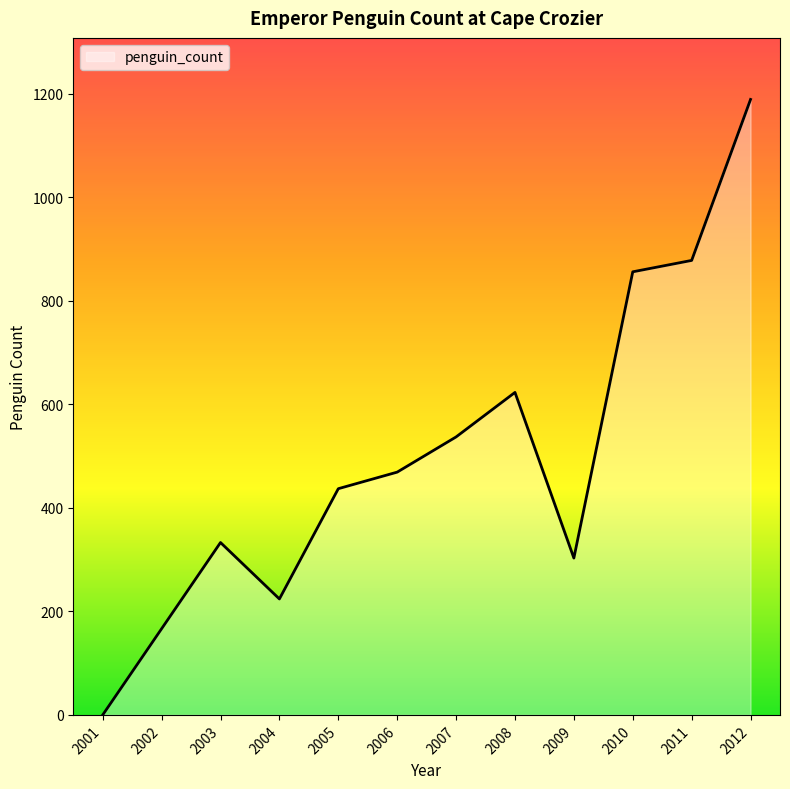

How many lines are shown in the chart?

1